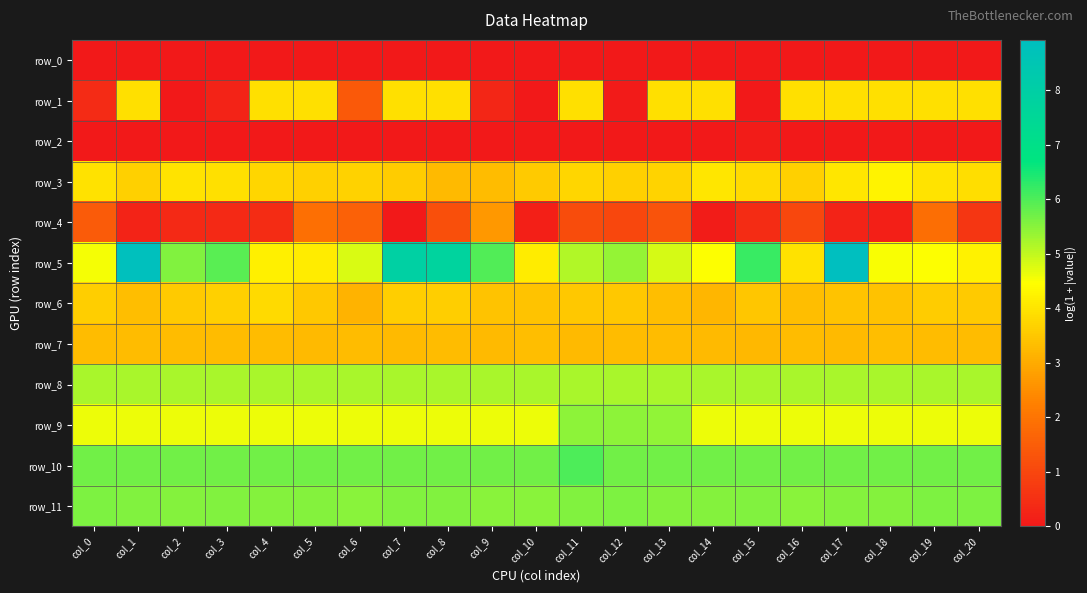

At col_3, list the series in order from smallest to largest.

row_0, row_2, row_1, row_4, row_7, row_6, row_3, row_9, row_8, row_11, row_10, row_5